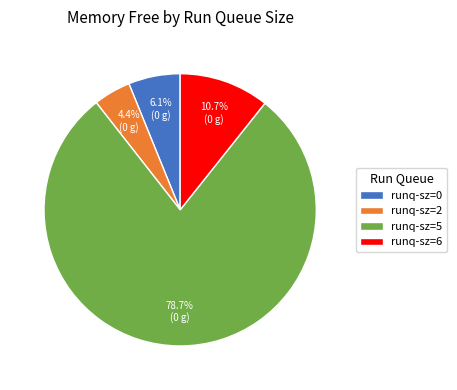

Rank the categories by value from highest to lowest.

runq-sz=5, runq-sz=6, runq-sz=0, runq-sz=2